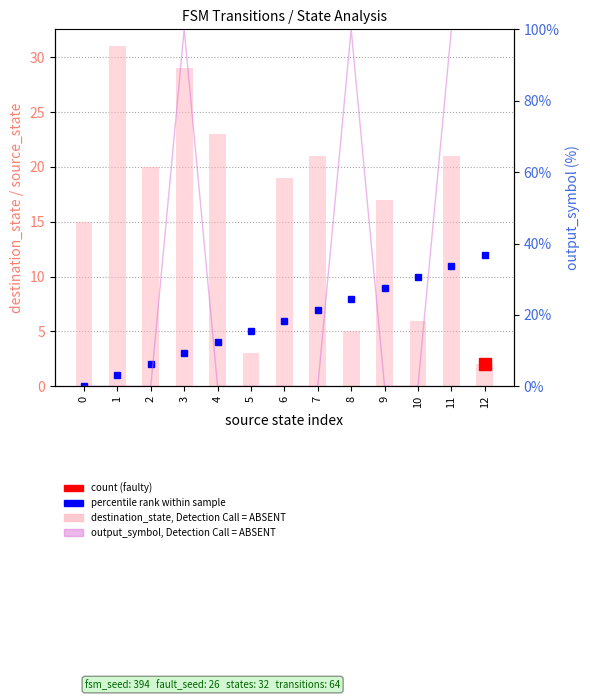

How many data points in destination_state are less than 19?

6